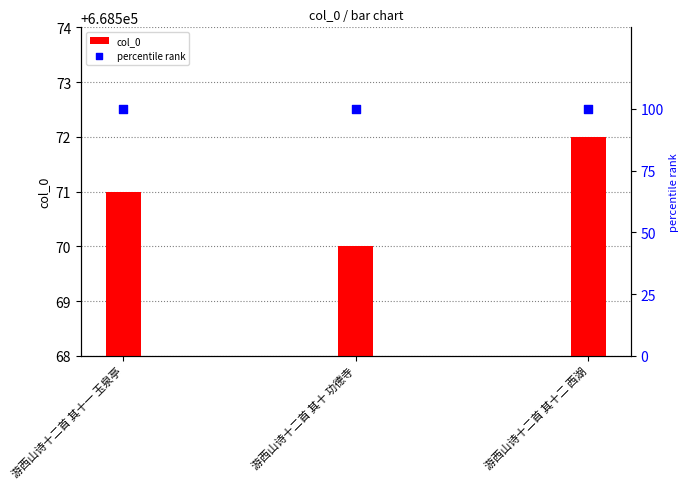

Which series reaches the maximum Y coordinate?

col_0